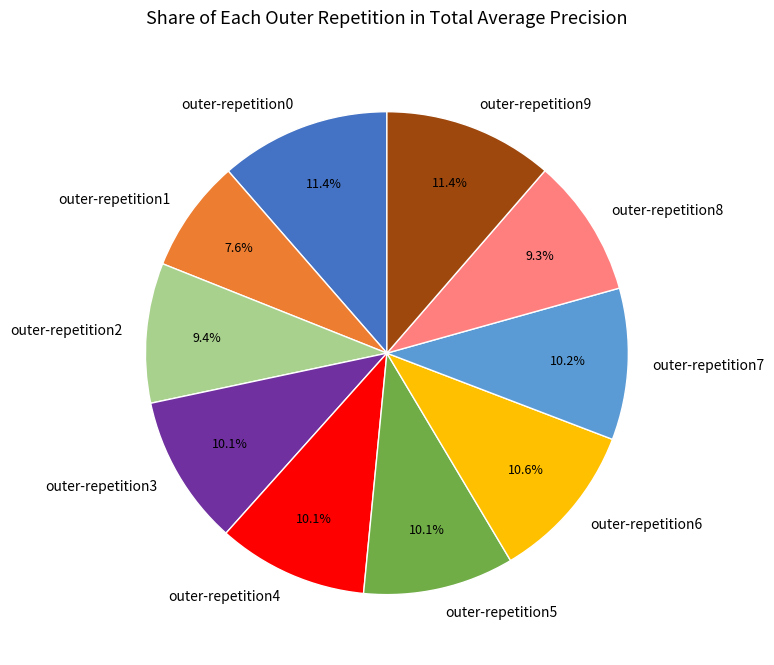

Which has a higher value, outer-repetition7 or outer-repetition2?

outer-repetition7